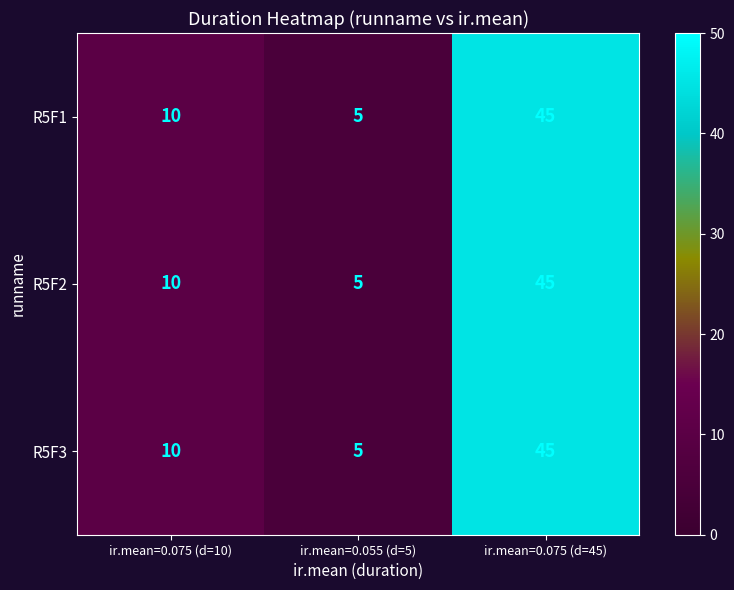

Reading right to left, transcribe all the data shown in this chart.

R5F1: ir.mean=0.075 (d=45)=45	ir.mean=0.055 (d=5)=5	ir.mean=0.075 (d=10)=10
R5F2: ir.mean=0.075 (d=45)=45	ir.mean=0.055 (d=5)=5	ir.mean=0.075 (d=10)=10
R5F3: ir.mean=0.075 (d=45)=45	ir.mean=0.055 (d=5)=5	ir.mean=0.075 (d=10)=10